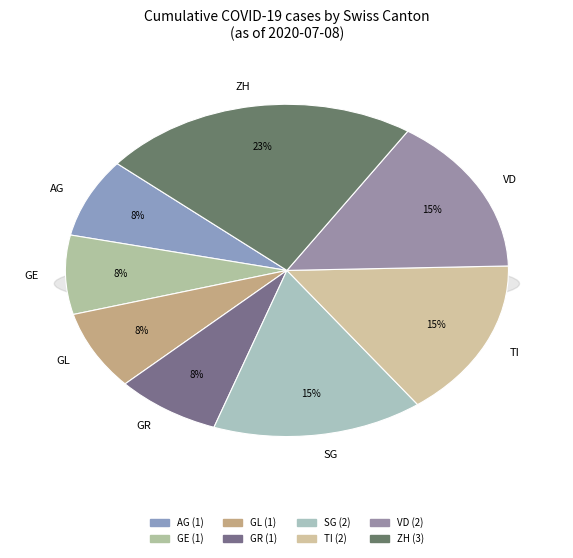

Between GR and AG, which is larger?

GR